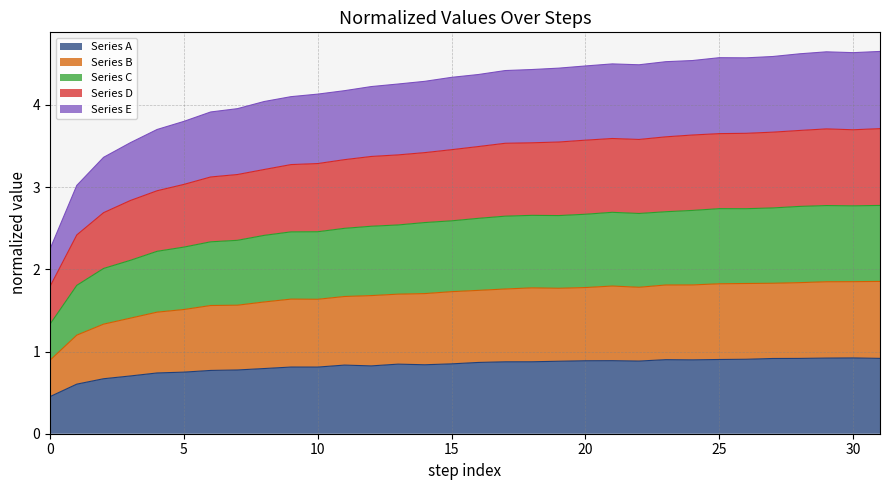

True or false: Series A has more than 0 points higher than both neighbors.

True